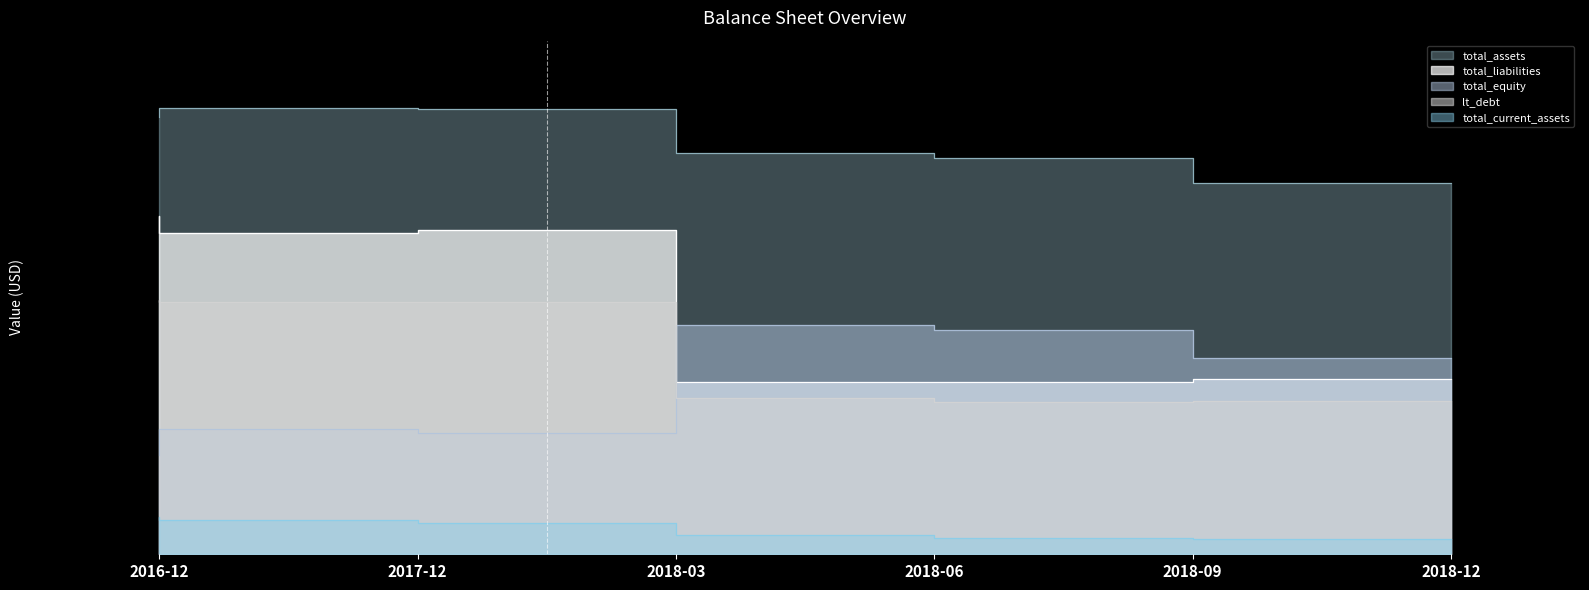

In total_equity, how many points are higher than both neighbors (excluding endpoints)?

2